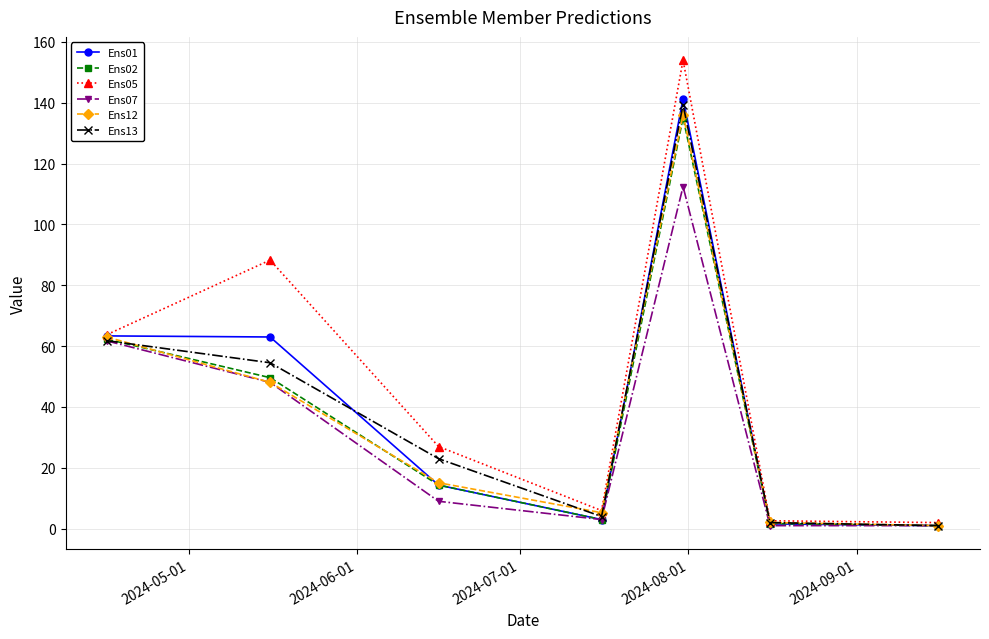

What is the value of the Ens02 point at the 5th from the left?

135.1